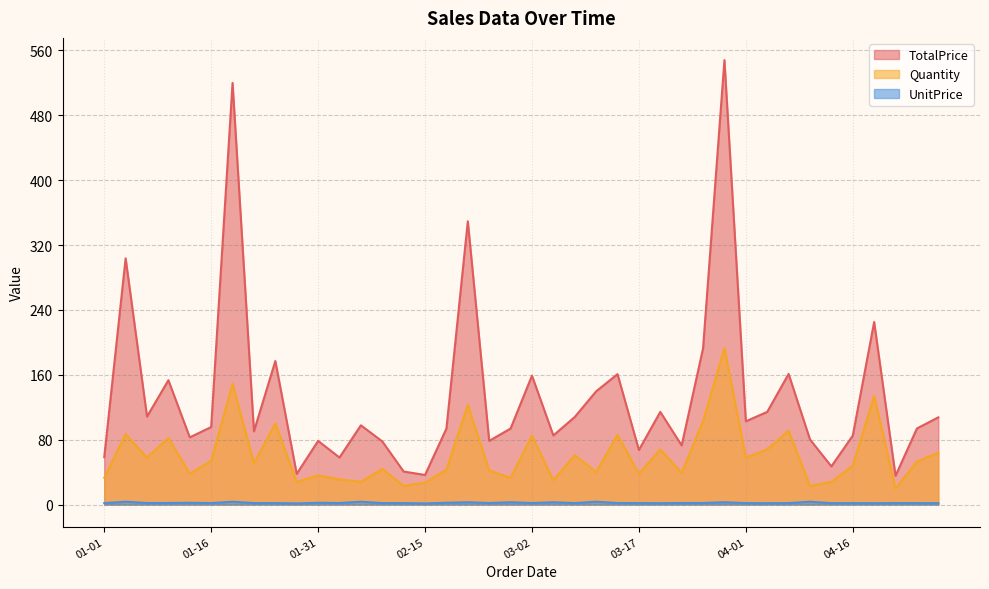

What is the value of the Quantity point at the 8th from the left?

51.0